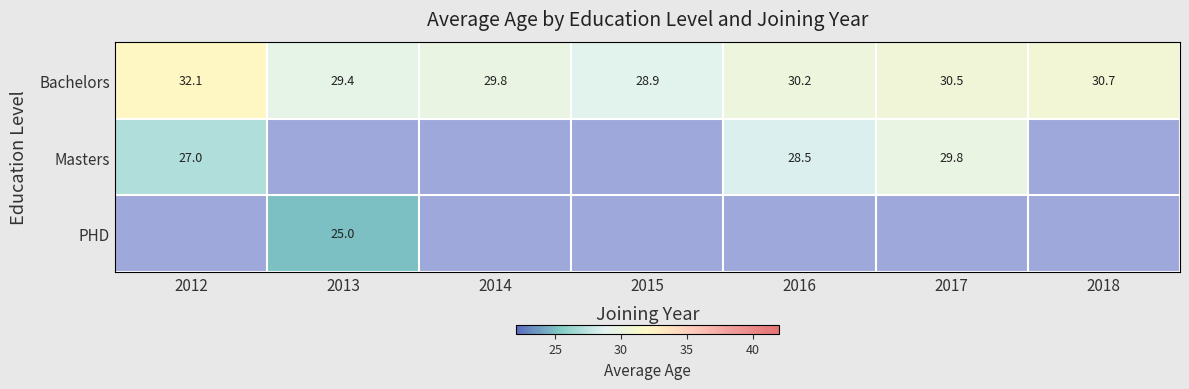

Is it true that Bachelors equals 12.9 at 2013?

False